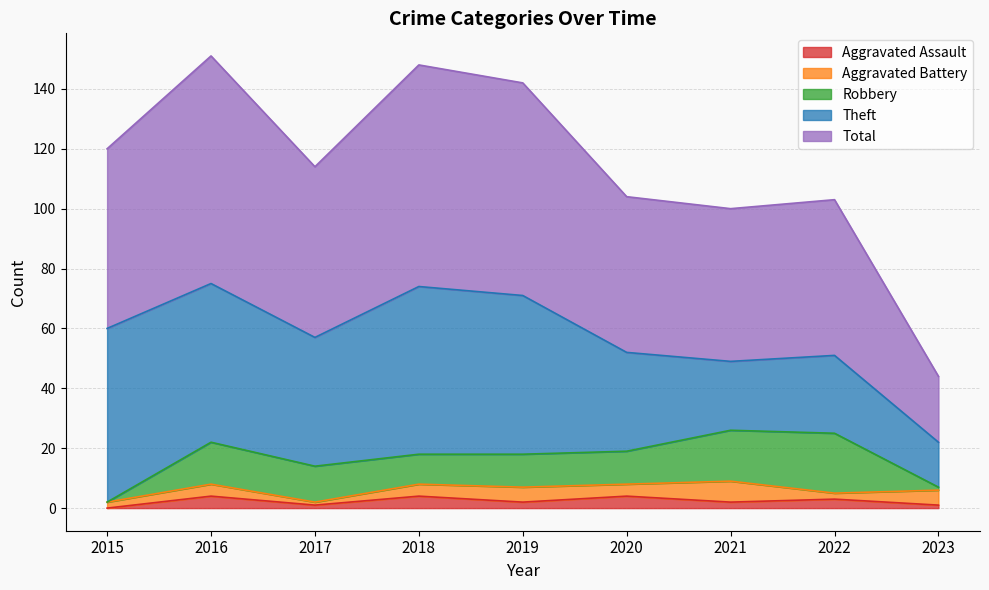

Reading left to right, list all the values displayed in this chart.

Aggravated Assault: 0	4	1	4	2	4	2	3	1
Aggravated Battery: 2	4	1	4	5	4	7	2	5
Robbery: 0	14	12	10	11	11	17	20	1
Theft: 58	53	43	56	53	33	23	26	15
Total: 60	76	57	74	71	52	51	52	22